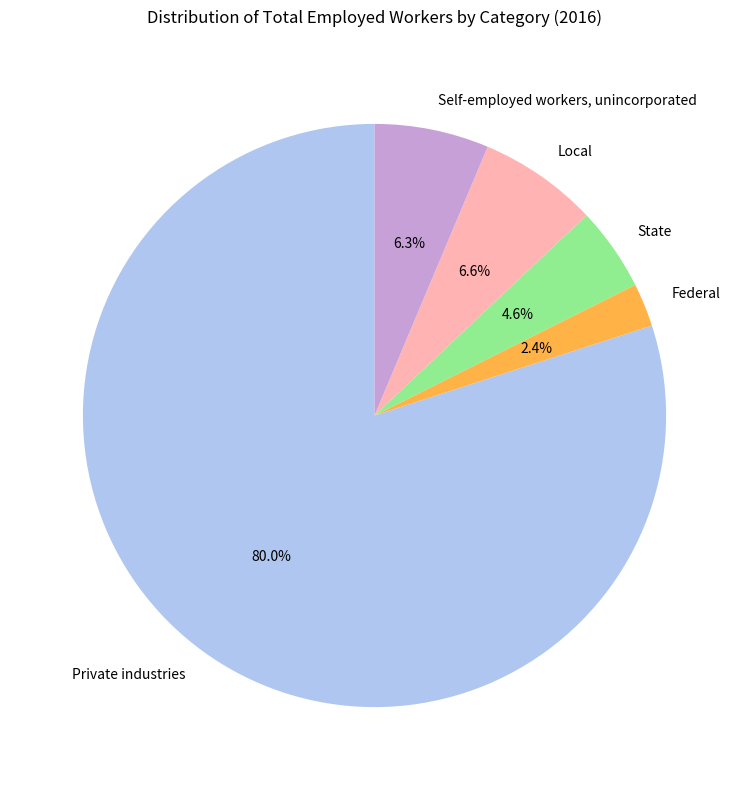

Count the number of slices in the pie.

5